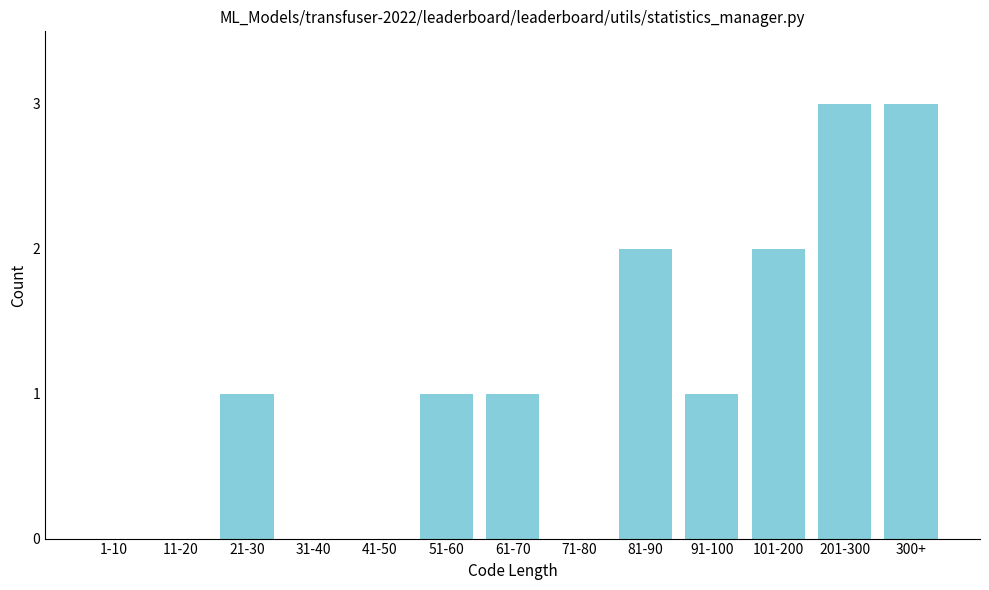

Reading right to left, what are all the values shown in this chart?

300+=3	201-300=3	101-200=2	91-100=1	81-90=2	71-80=0	61-70=1	51-60=1	41-50=0	31-40=0	21-30=1	11-20=0	1-10=0